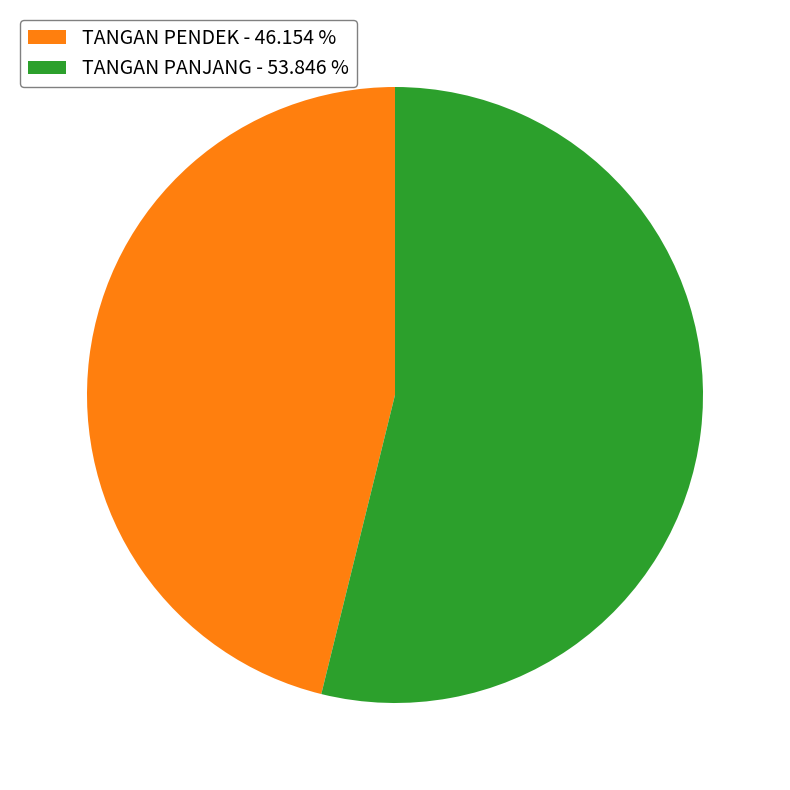

Does any single category account for the majority?

Yes